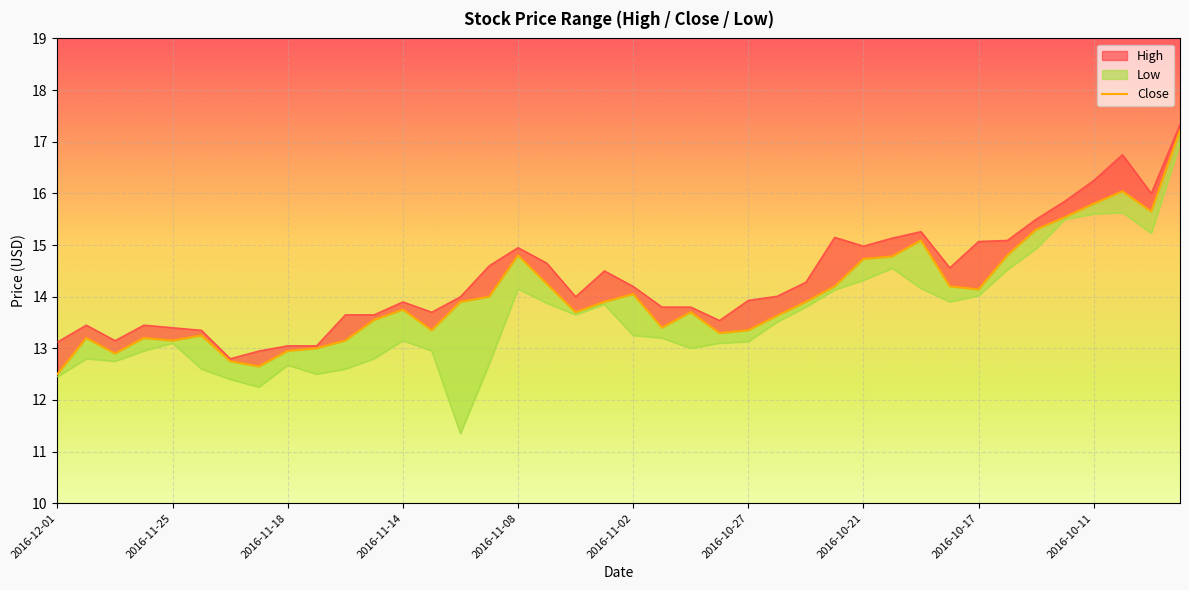

How many interior local valleys does the Close series have?

9